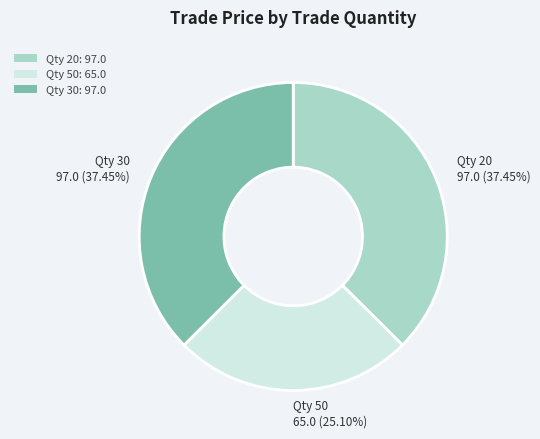

Does Qty 30: 97.0 account for over 50% of the chart?

No